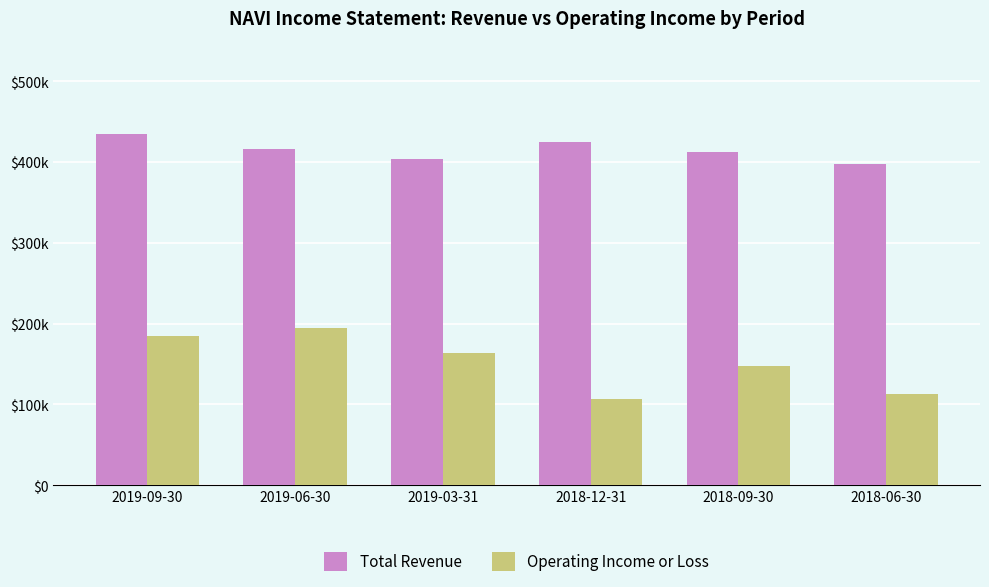

List the series in order of their peak value, lowest first.

Operating Income or Loss, Total Revenue